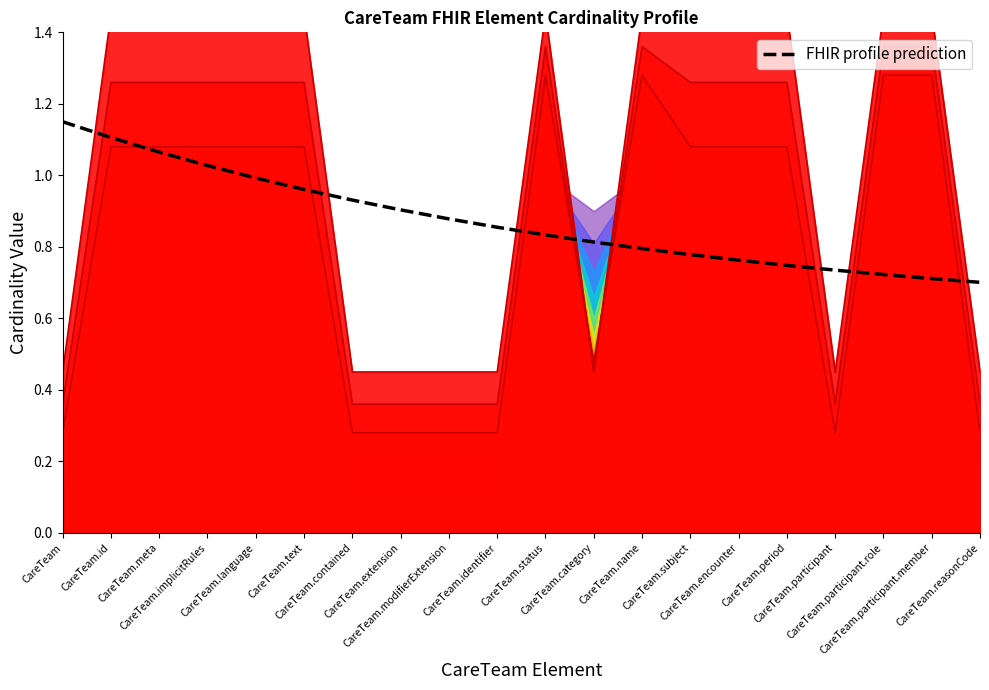

Reading right to left, extract all data points from this chart.

CareTeam.reasonCode=0.7	CareTeam.participant.member=0.7	CareTeam.participant.role=0.7	CareTeam.participant=0.7	CareTeam.period=0.7	CareTeam.encounter=0.8	CareTeam.subject=0.8	CareTeam.name=0.8	CareTeam.category=0.8	CareTeam.status=0.8	CareTeam.identifier=0.9	CareTeam.modifierExtension=0.9	CareTeam.extension=0.9	CareTeam.contained=0.9	CareTeam.text=1.0	CareTeam.language=1.0	CareTeam.implicitRules=1.0	CareTeam.meta=1.1	CareTeam.id=1.1	CareTeam=1.1